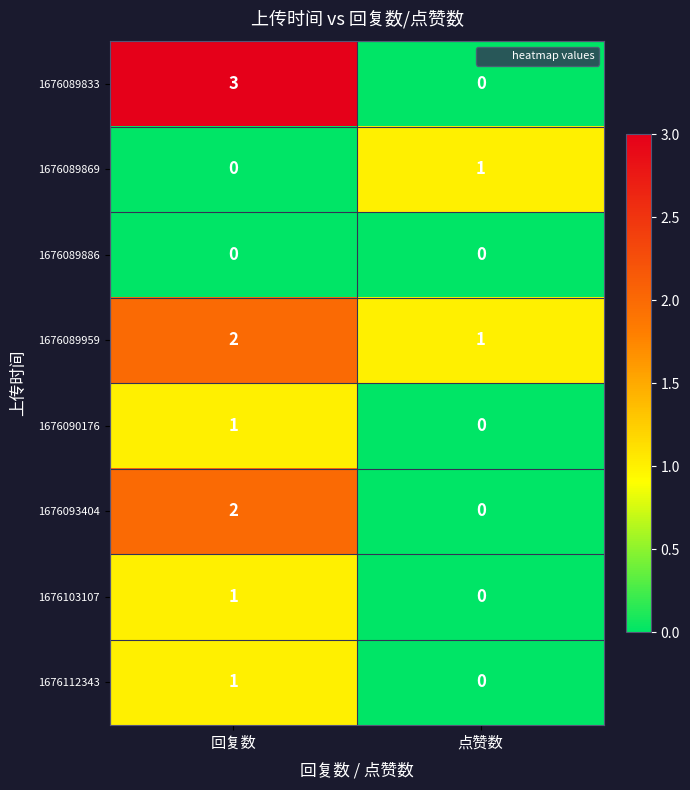

Count the number of categories in the chart.

2